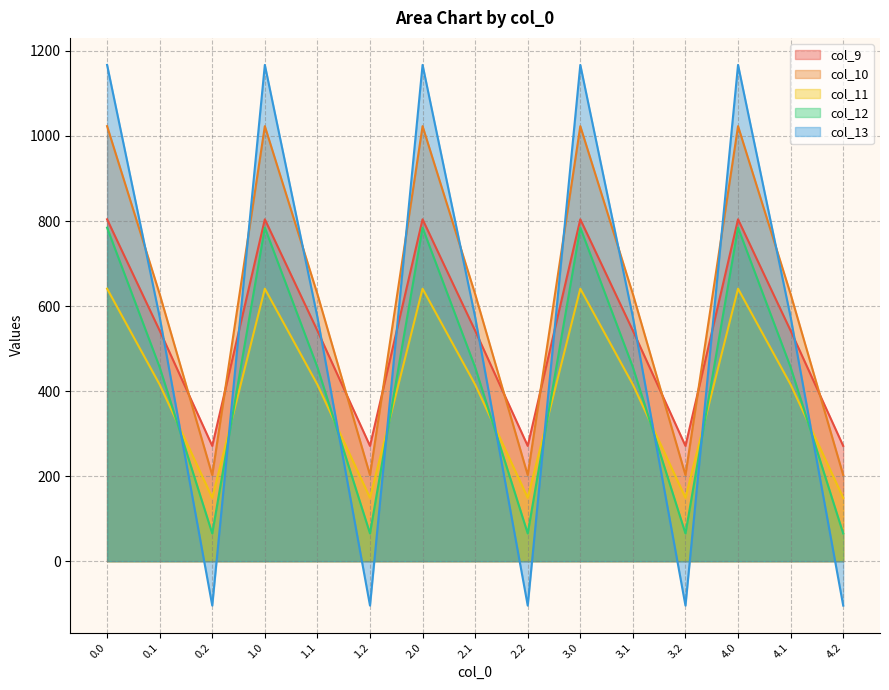

At which label does col_13 reach its minimum?

0.2